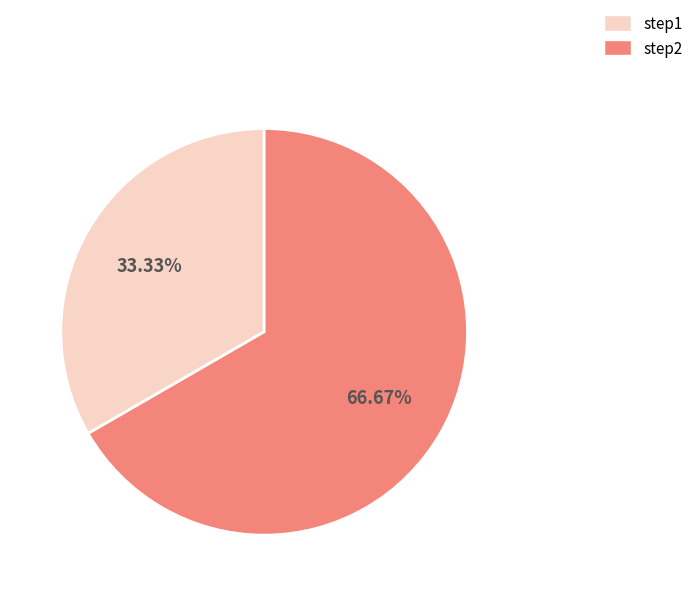

What percentage do step1 and step2 together represent?

100.0%